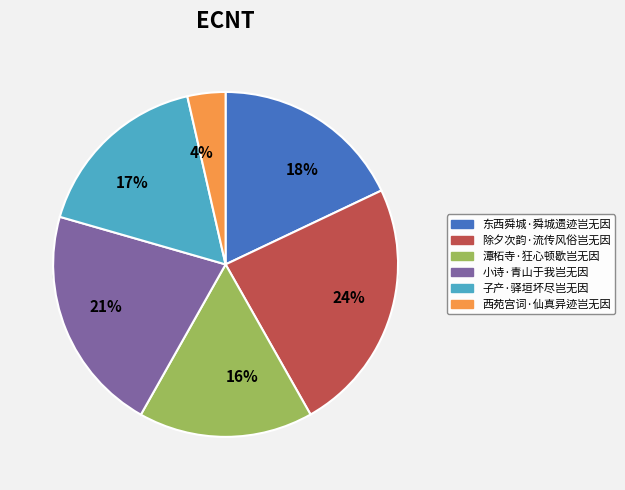

True or false: 小诗·青山于我岂无因 accounts for 27% of the total.

False